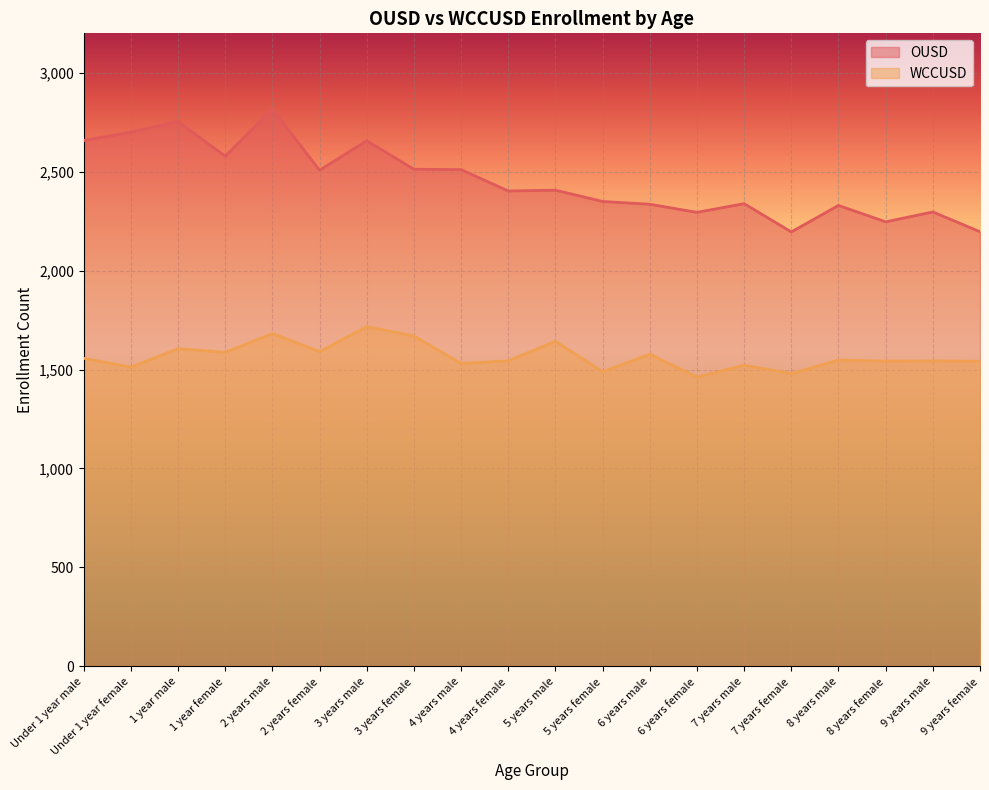

What are all the series names shown in the legend?

OUSD, WCCUSD